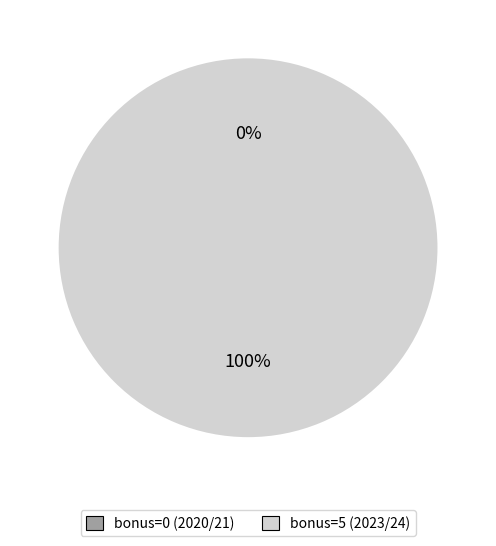

Between bonus=5 (2023/24) and bonus=0 (2020/21), which is larger?

bonus=5 (2023/24)